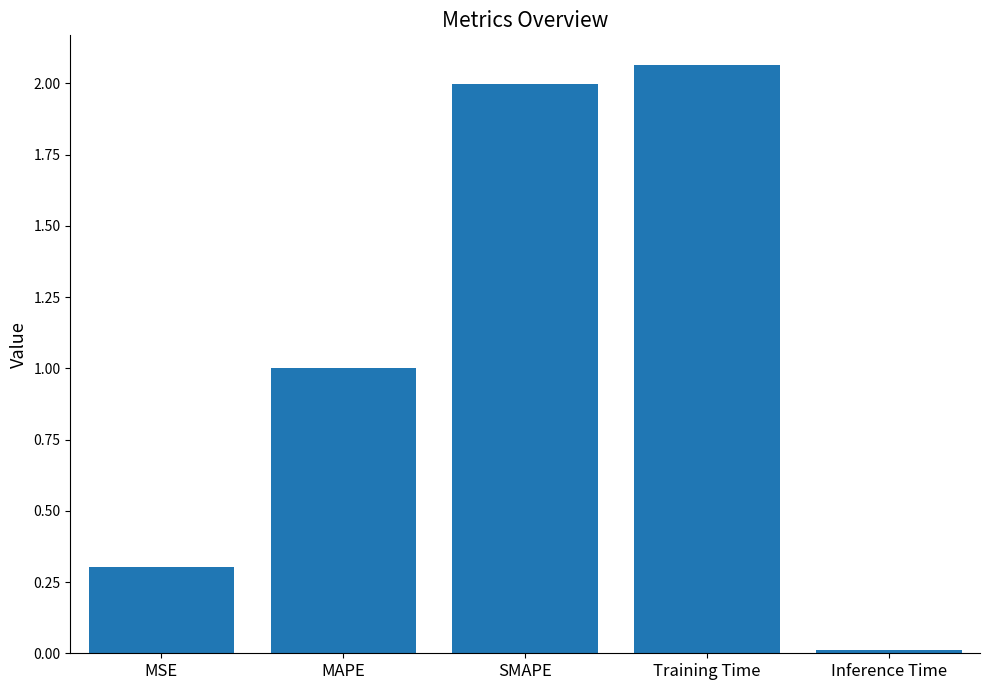

Rank the categories by value from highest to lowest.

Training Time, SMAPE, MAPE, MSE, Inference Time